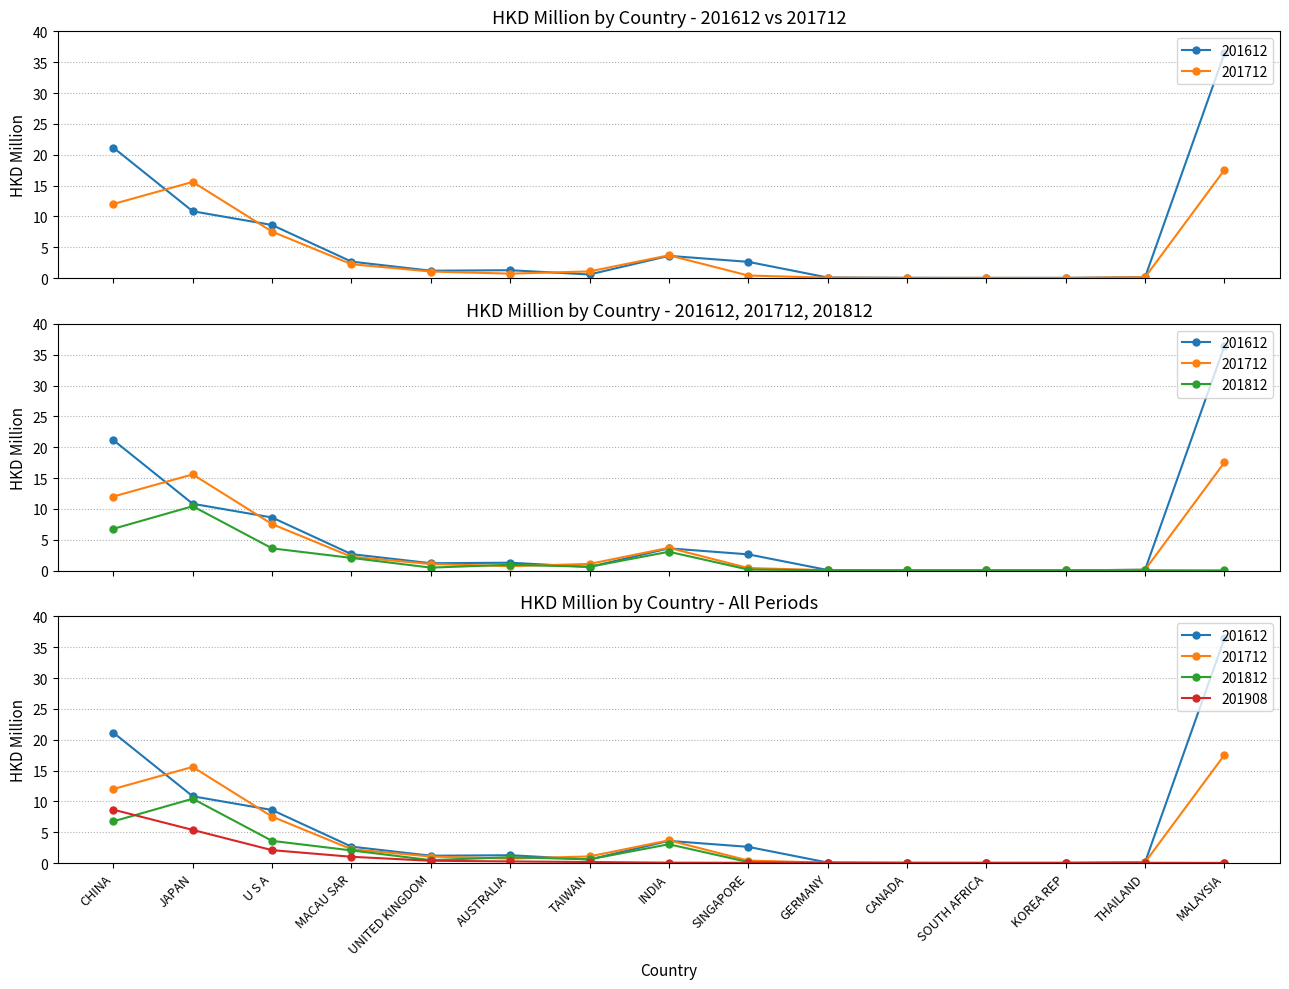

Which series changed the most between JAPAN and THAILAND?

201712